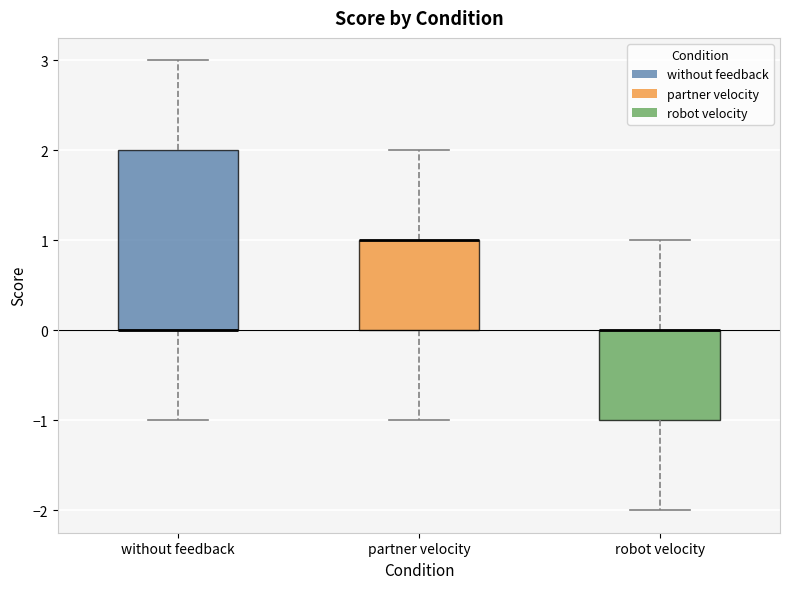

Reading left to right, read every box against the y-axis: the position of its median line, the range the box covers, and the ends of its whiskers. The values are not printed on the chart, so give them approximately, as read against the axis.

without feedback: median 0 (drawn on the box's lower edge), box 0 to 2, whiskers -1 to 3
partner velocity: median 1 (drawn on the box's upper edge), box 0 to 1, whiskers -1 to 2
robot velocity: median 0 (drawn on the box's upper edge), box -1 to 0, whiskers -2 to 1